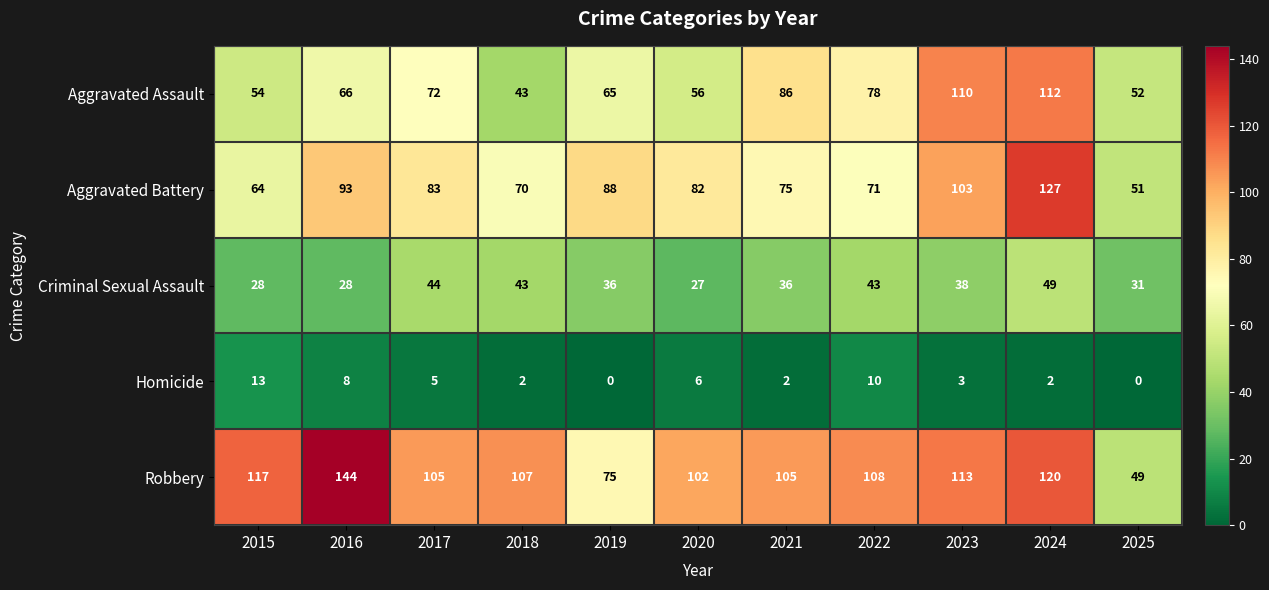

What is the difference between the highest and lowest values at 2023?

110